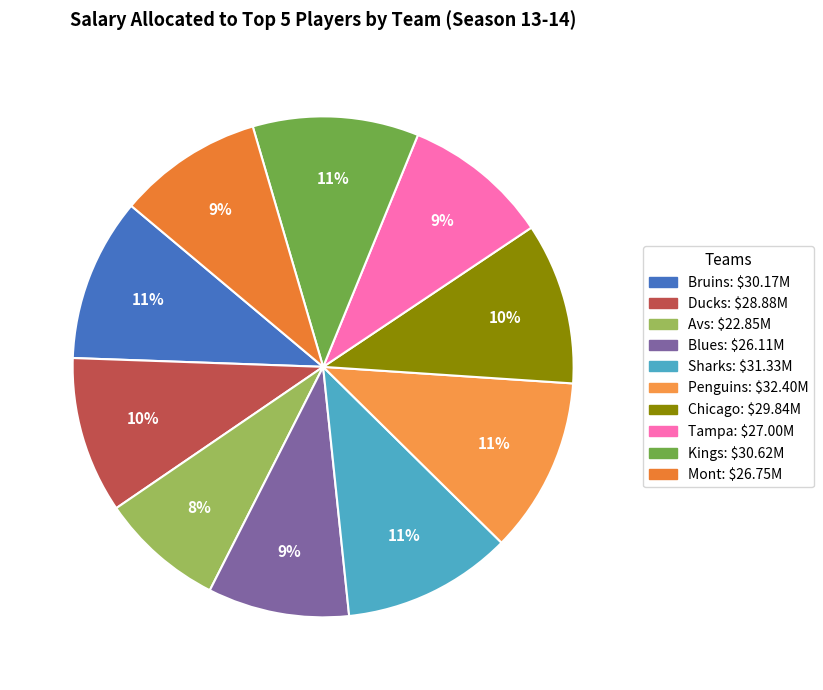

How many segments does this pie chart have?

10